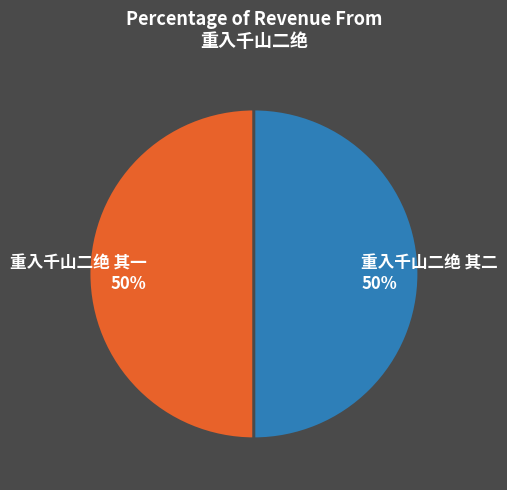

Do 重入千山二绝 其一 and 重入千山二绝 其二 together represent more than half of the pie?

Yes